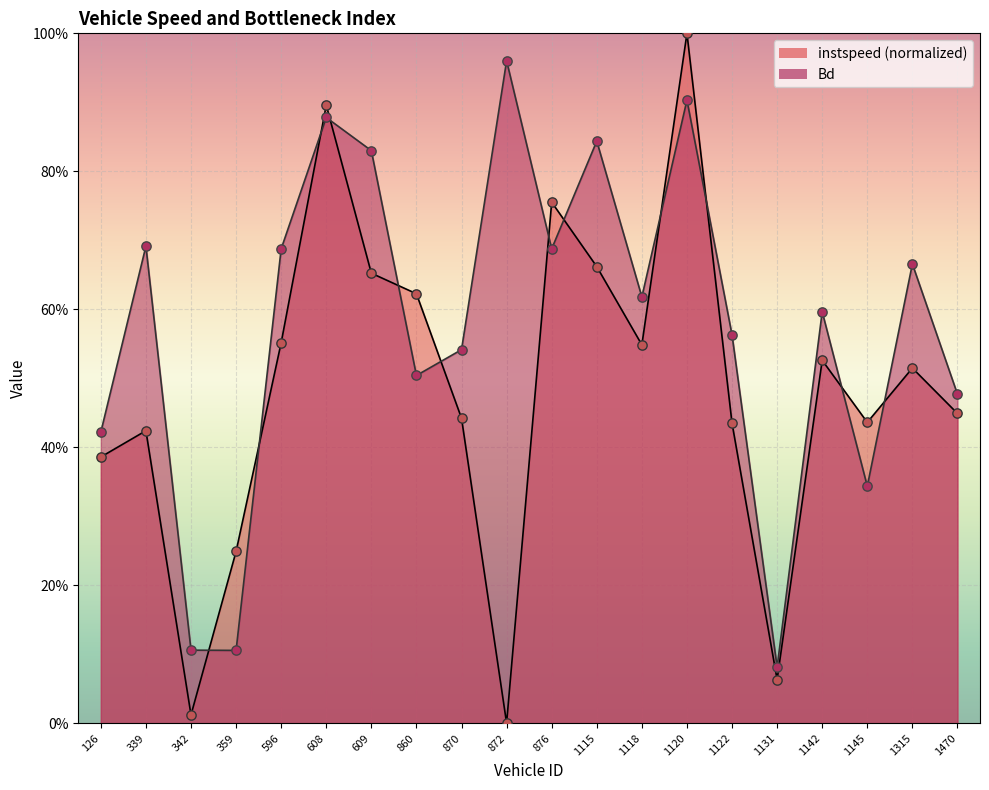

Which series has the widest spread of Y values?

instspeed